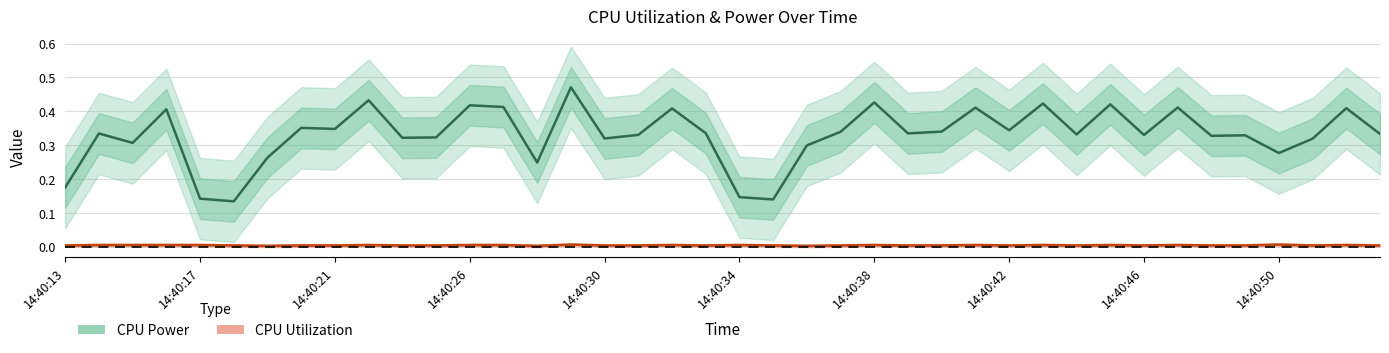

Does the chart have visible grid lines?

Yes